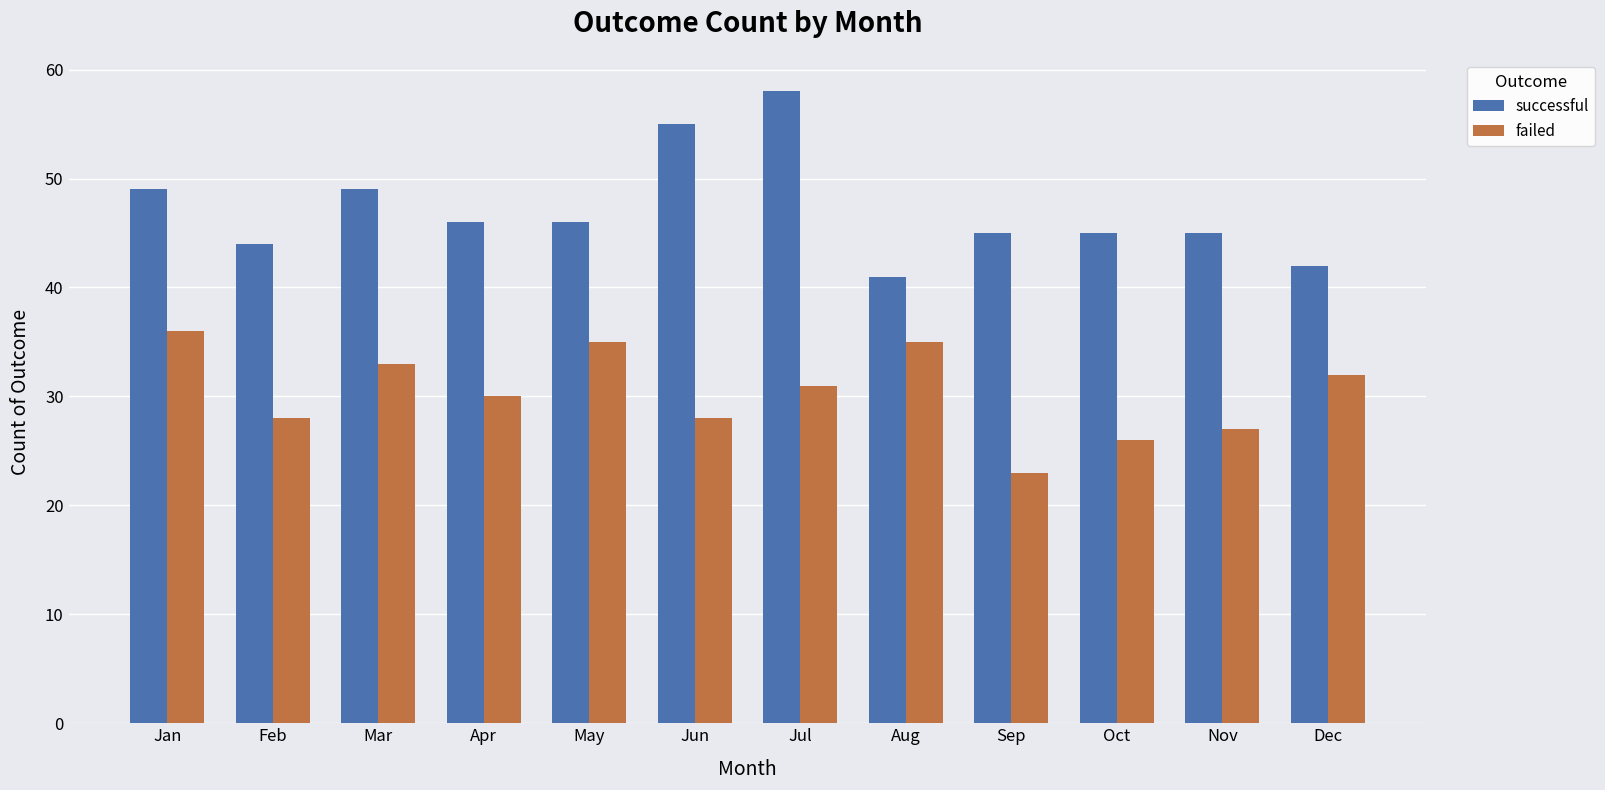

What is the lowest value of the failed series?

23